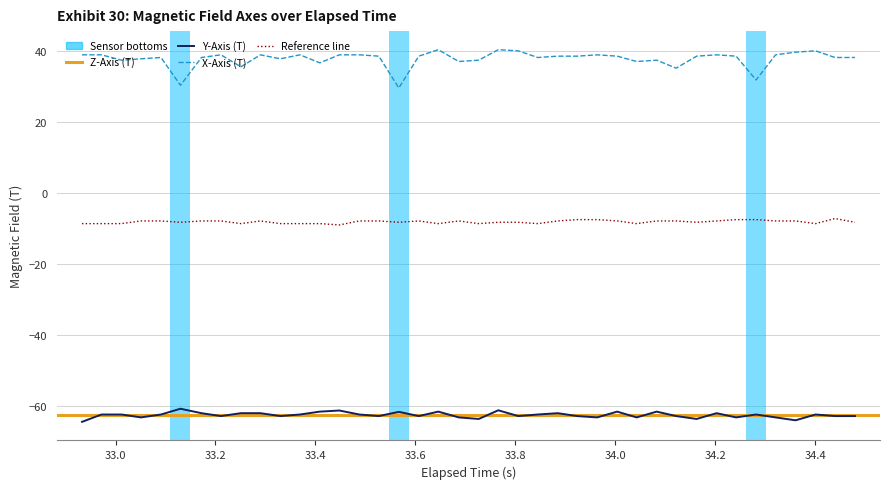

Does the chart have visible grid lines?

Yes